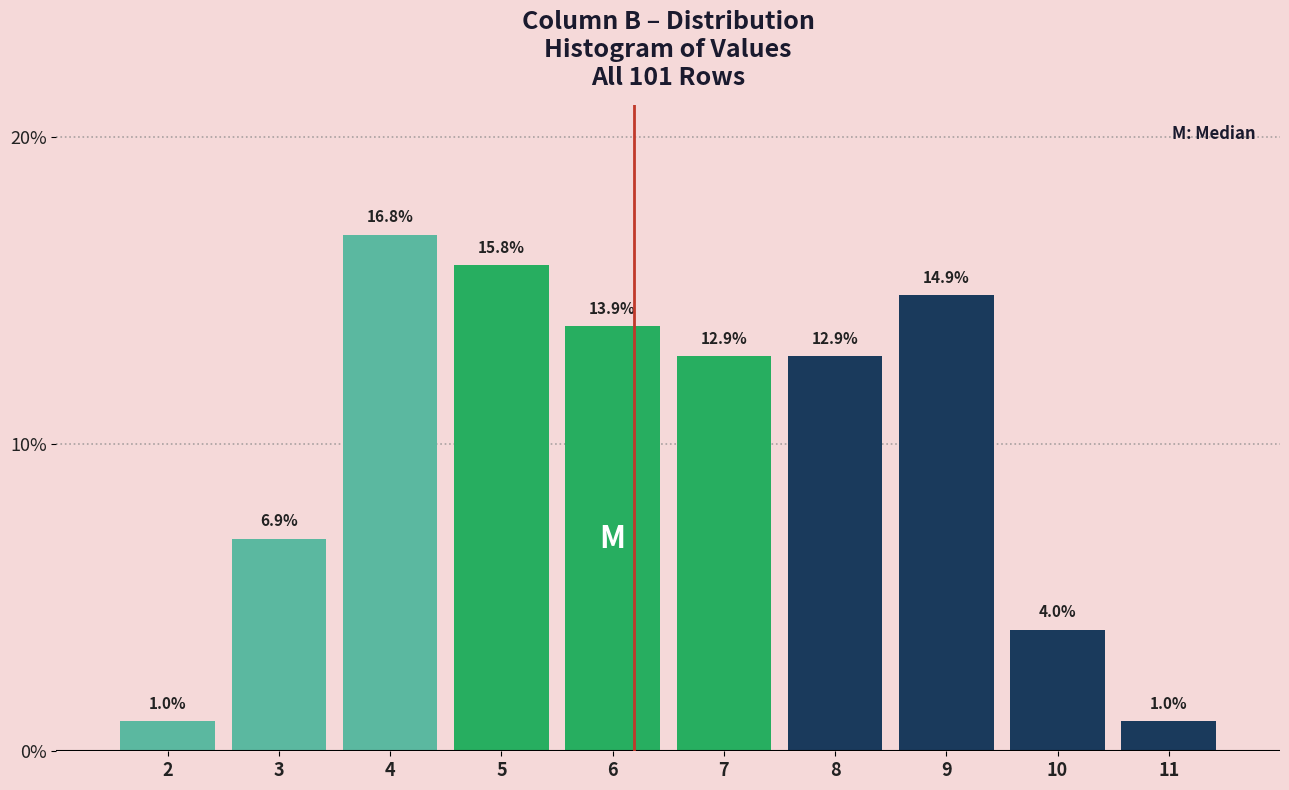

Reading left to right, transcribe all the data shown in this chart.

1.0	6.9	16.8	15.8	13.9	12.9	12.9	14.9	4.0	1.0